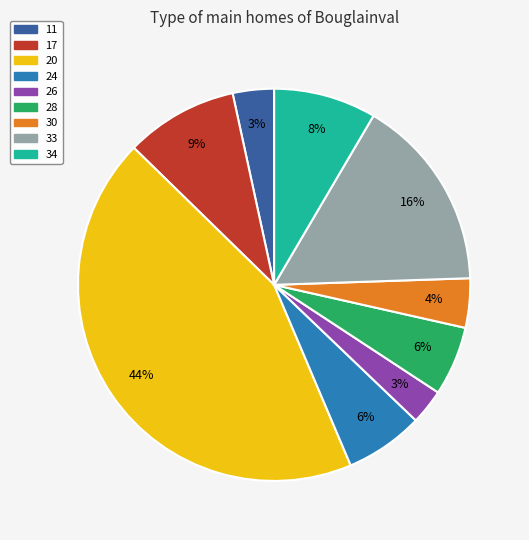

To the nearest percent, what is the difference between the largest and smallest slice percentages?

41%